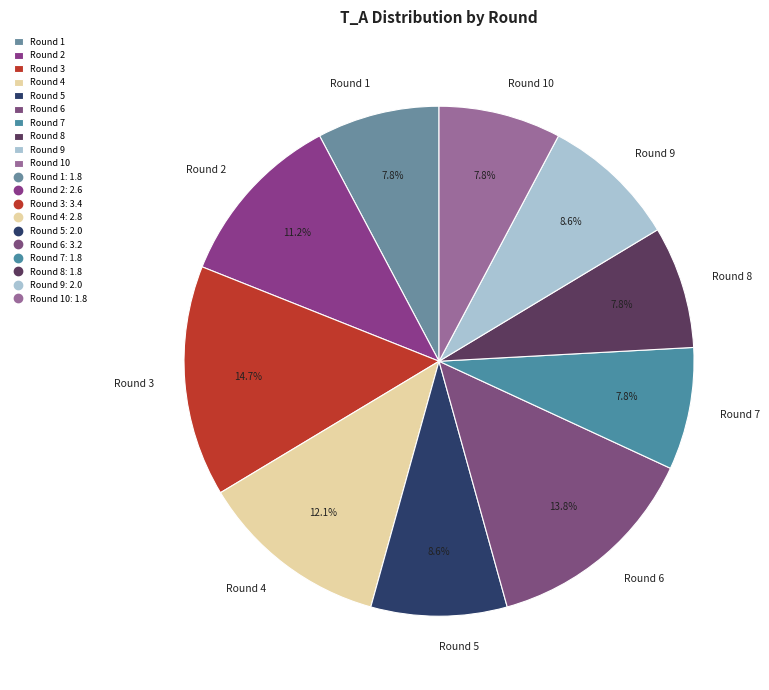

To the nearest percent, what percentage of the pie is Round 4?

12%